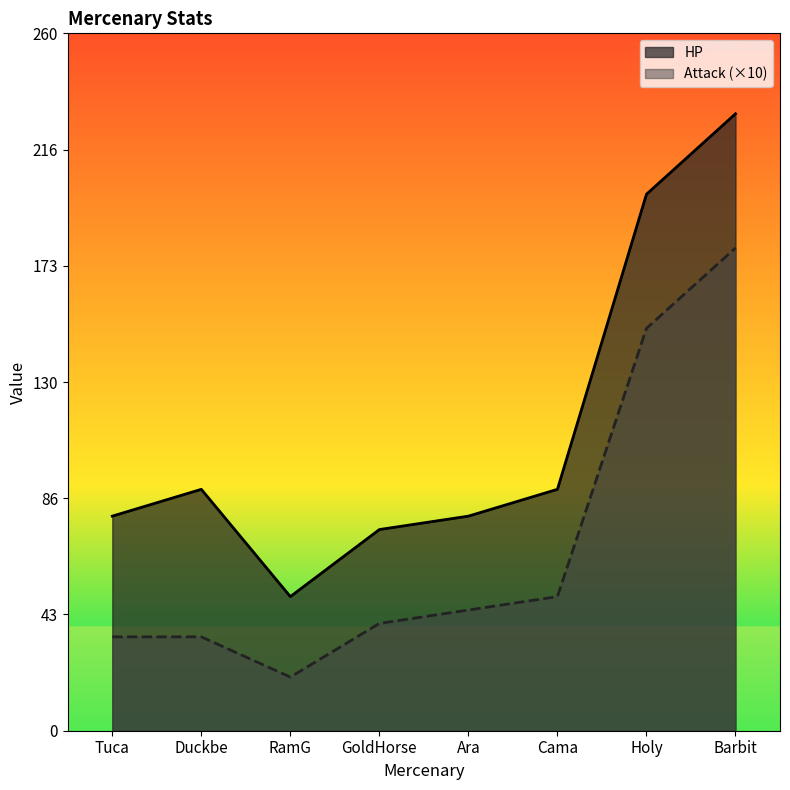

True or false: HP and Attack cross at least once.

False